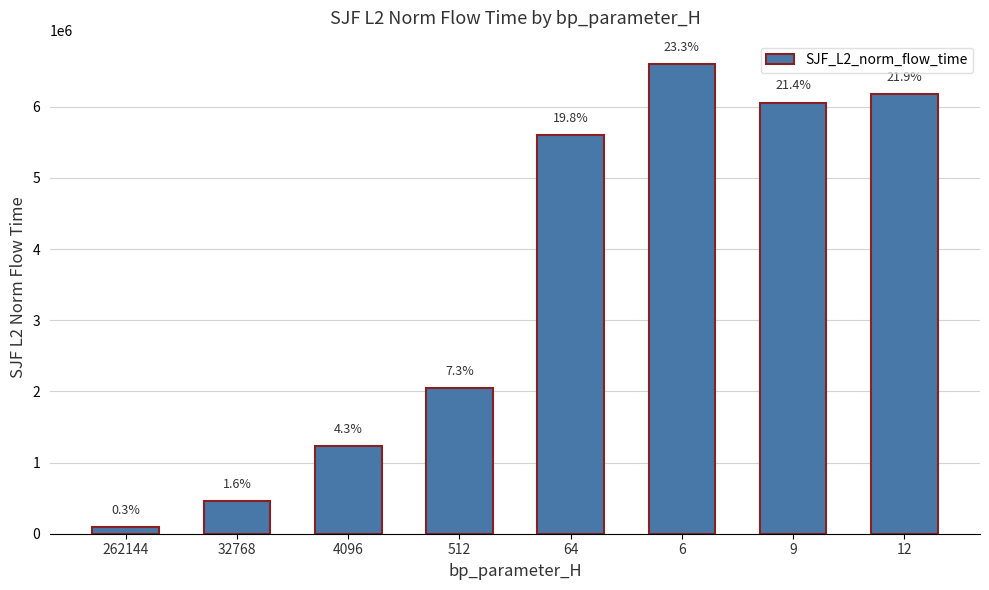

List the labels in order of value, largest first.

6, 12, 9, 64, 512, 4096, 32768, 262144